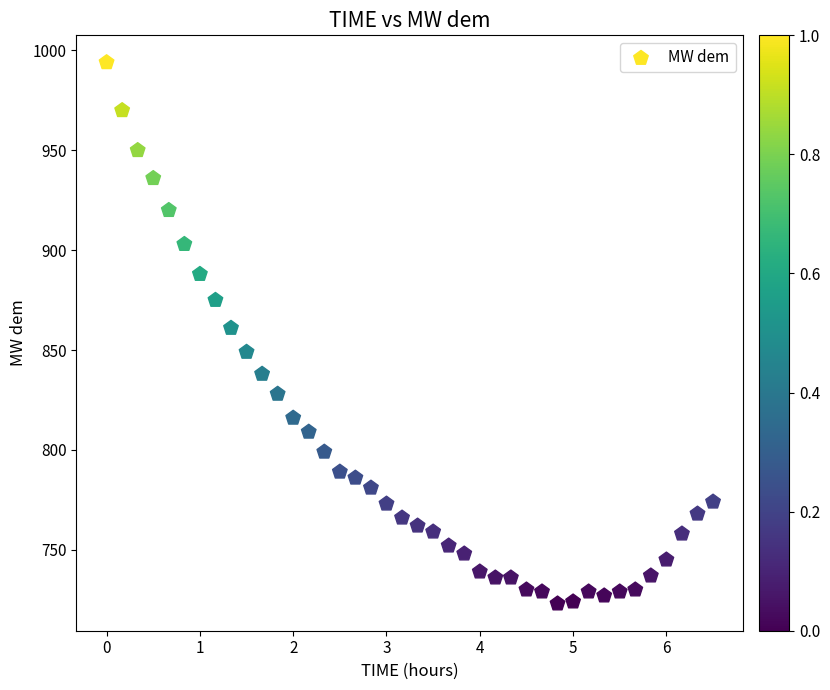

What Y value in the scatter plot is closest to 858?

861